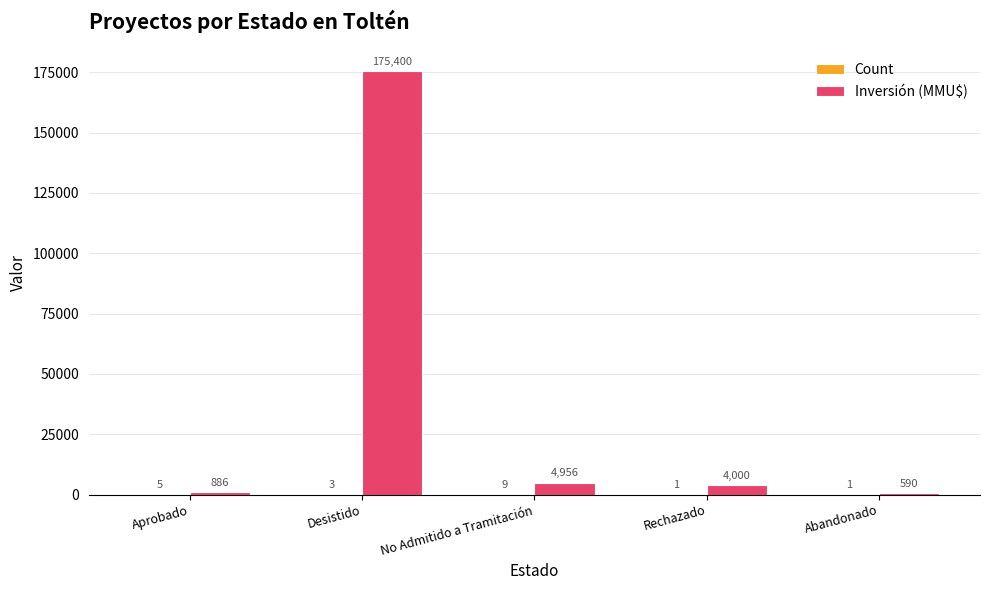

Read the Inversión (MMU$) value at No Admitido a Tramitación.

4956